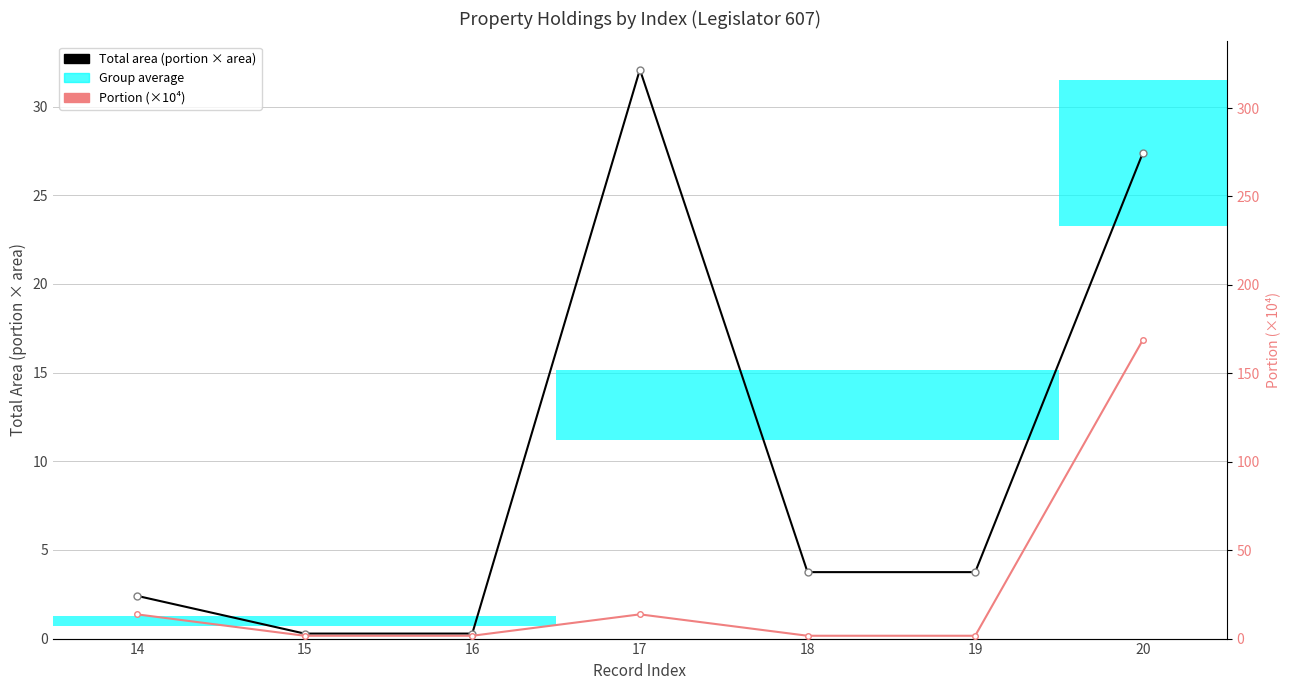

What is the value of the Total area (portion × area) point at the 2nd from the left?

0.3